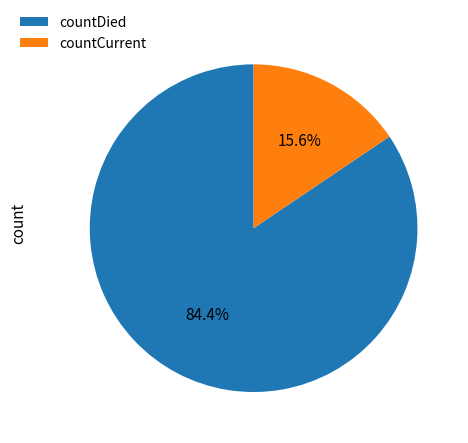

Is it true that countCurrent is 16% of the pie?

True